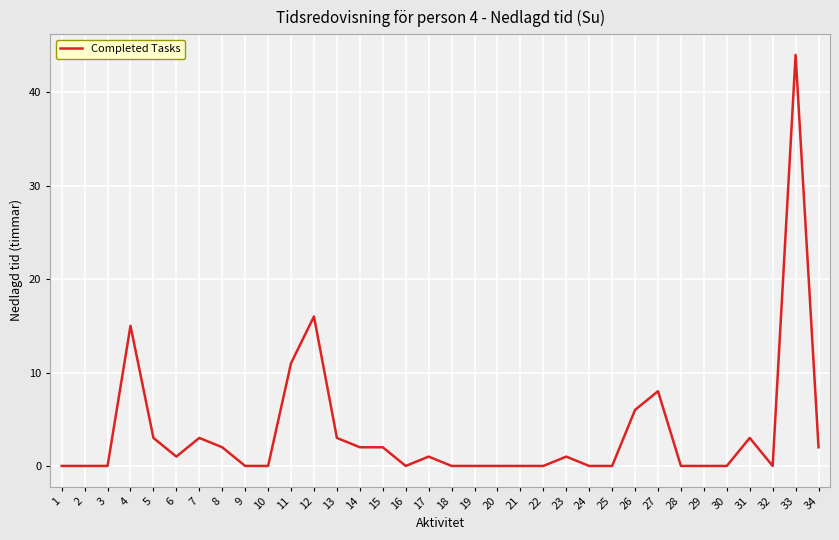

The value at 3 is 0. True or false?

True